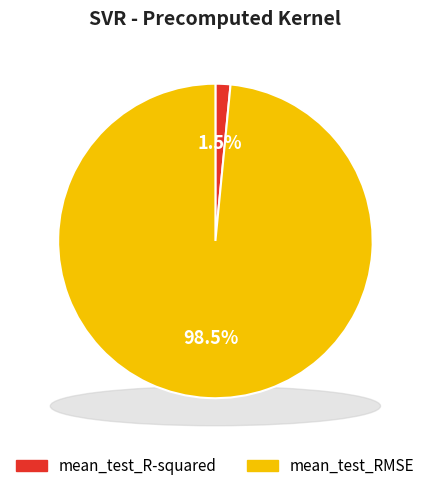

What percentage is the mean_test_R-squared slice, to the nearest percent?

2%